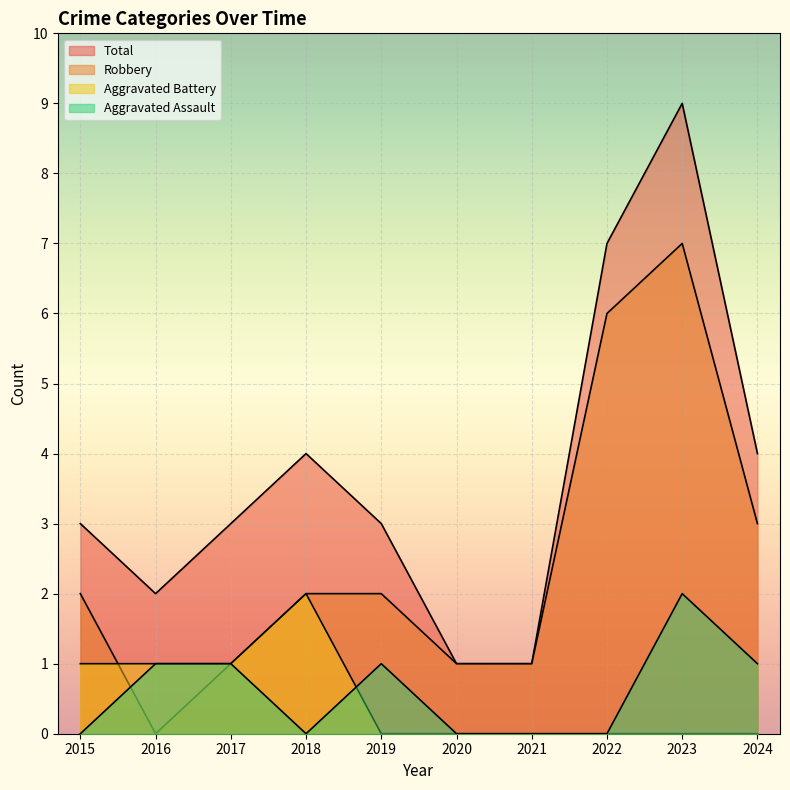

True or false: Aggravated Assault and Total cross at least once.

False